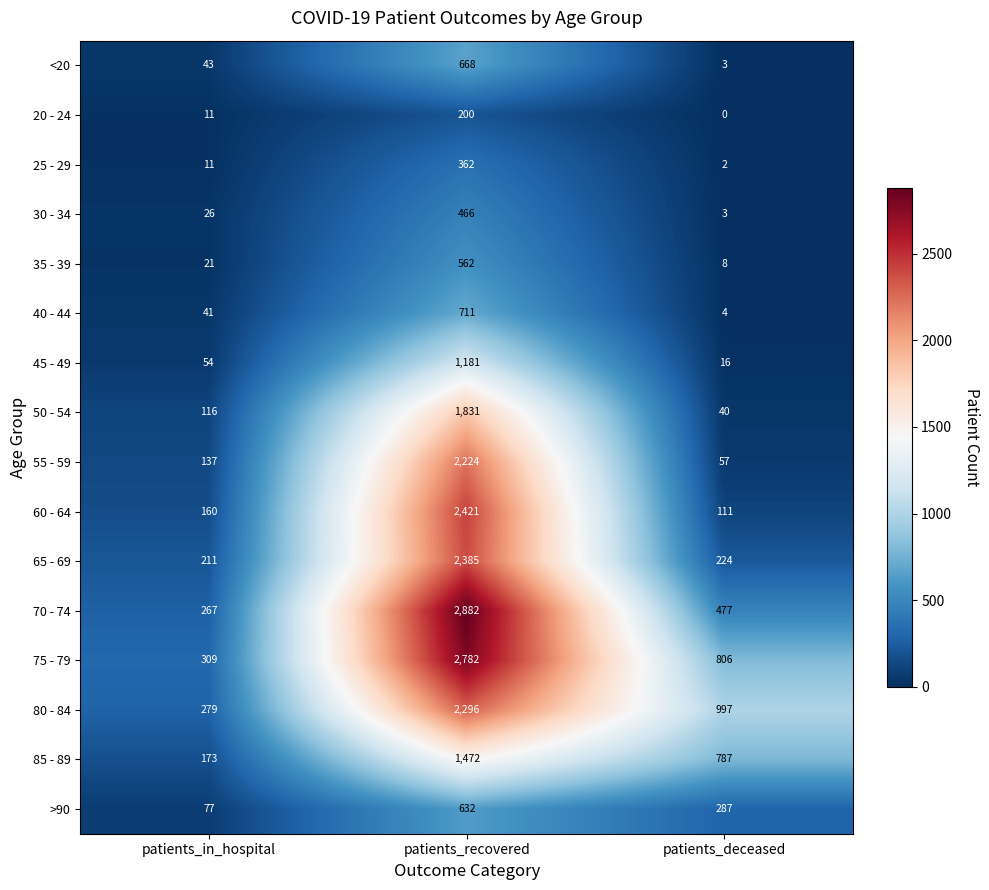

Which series has the widest spread of values?

70 - 74